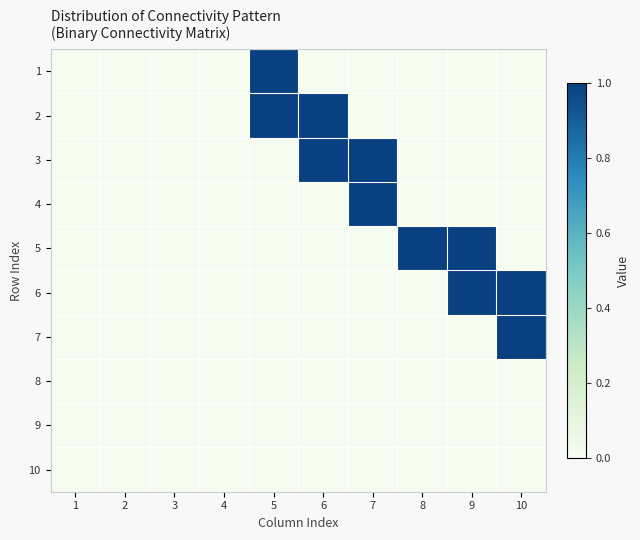

At how many categories does at least one series exceed 0?

6